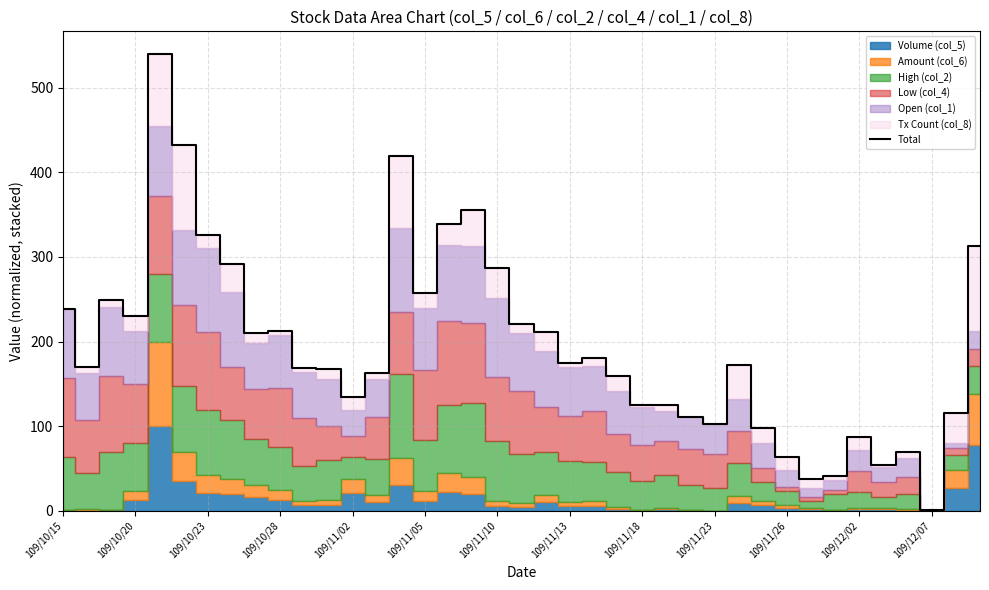

True or false: Total has a value of 42.8 at 109/11/26.

False